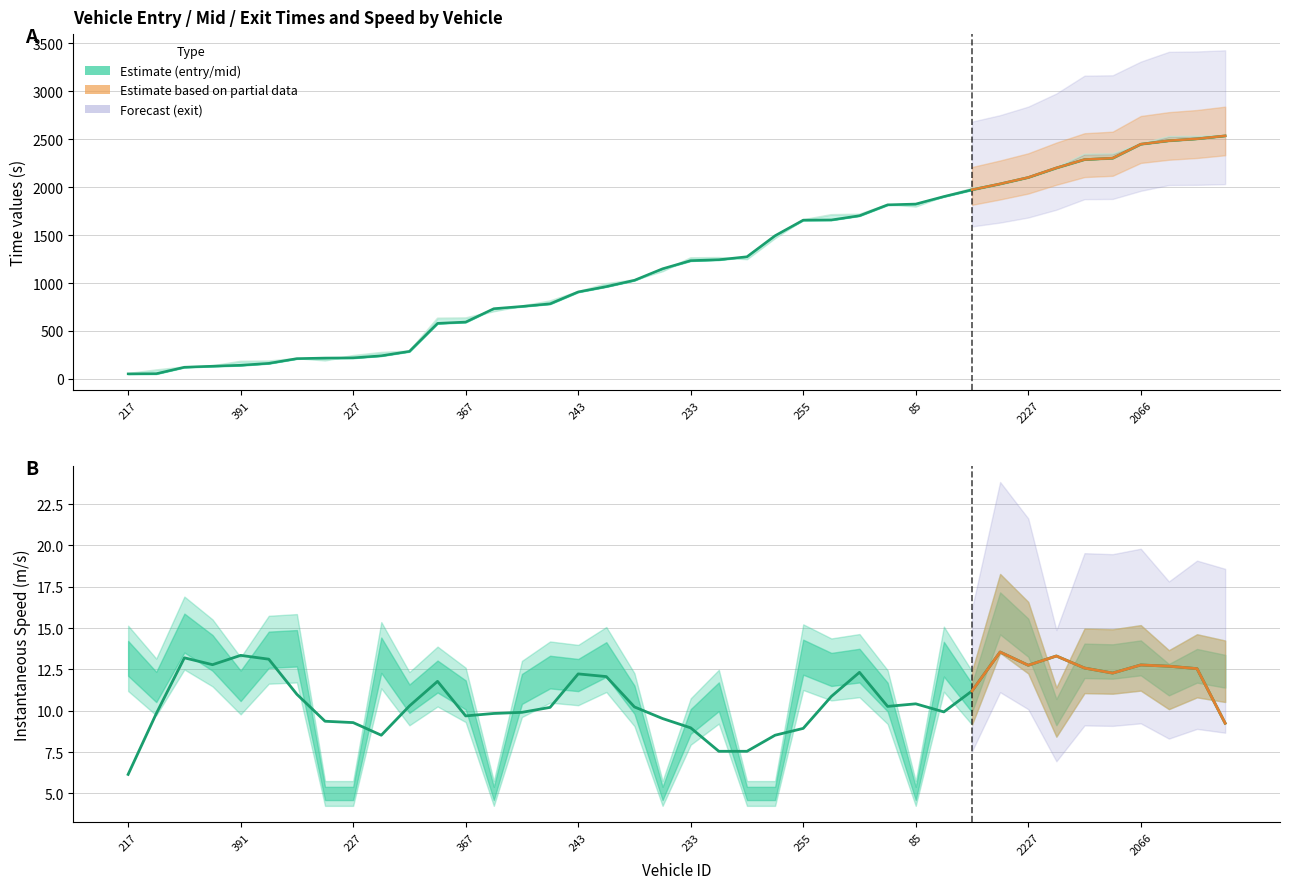

What position from the left is 34?

35